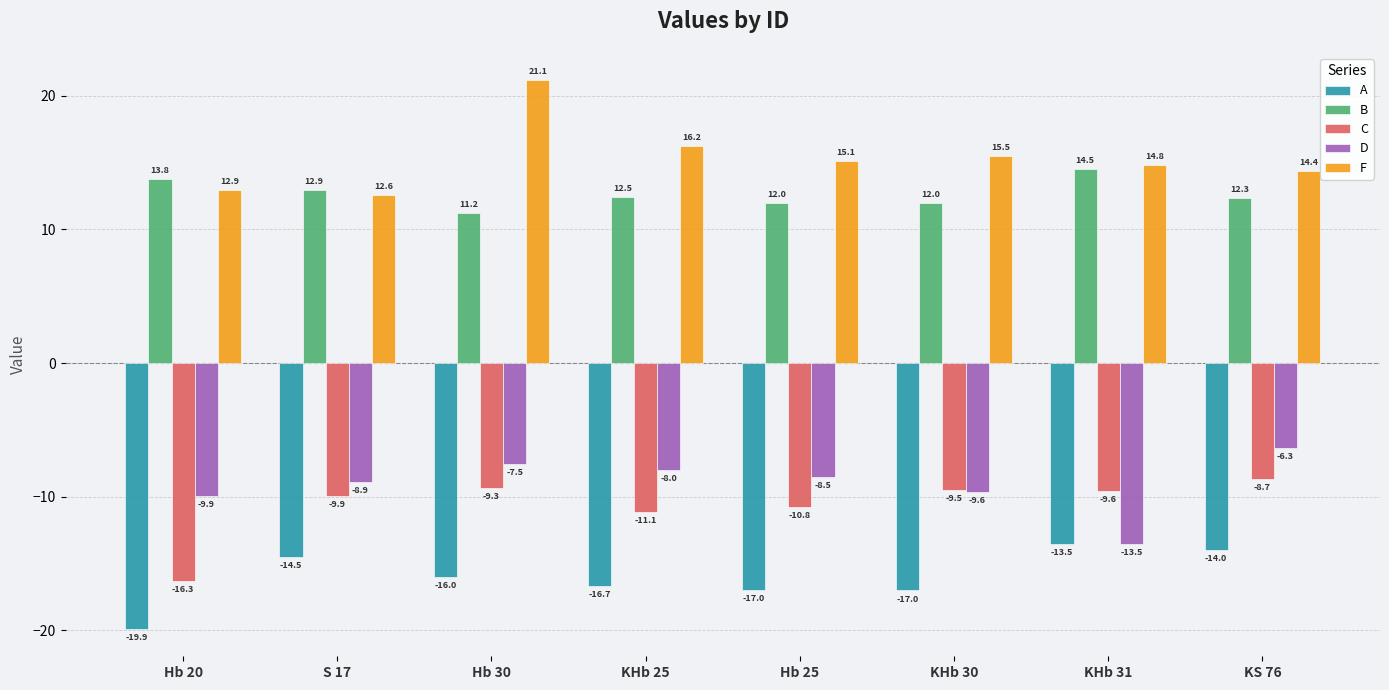

How many categories are shown in the chart?

8